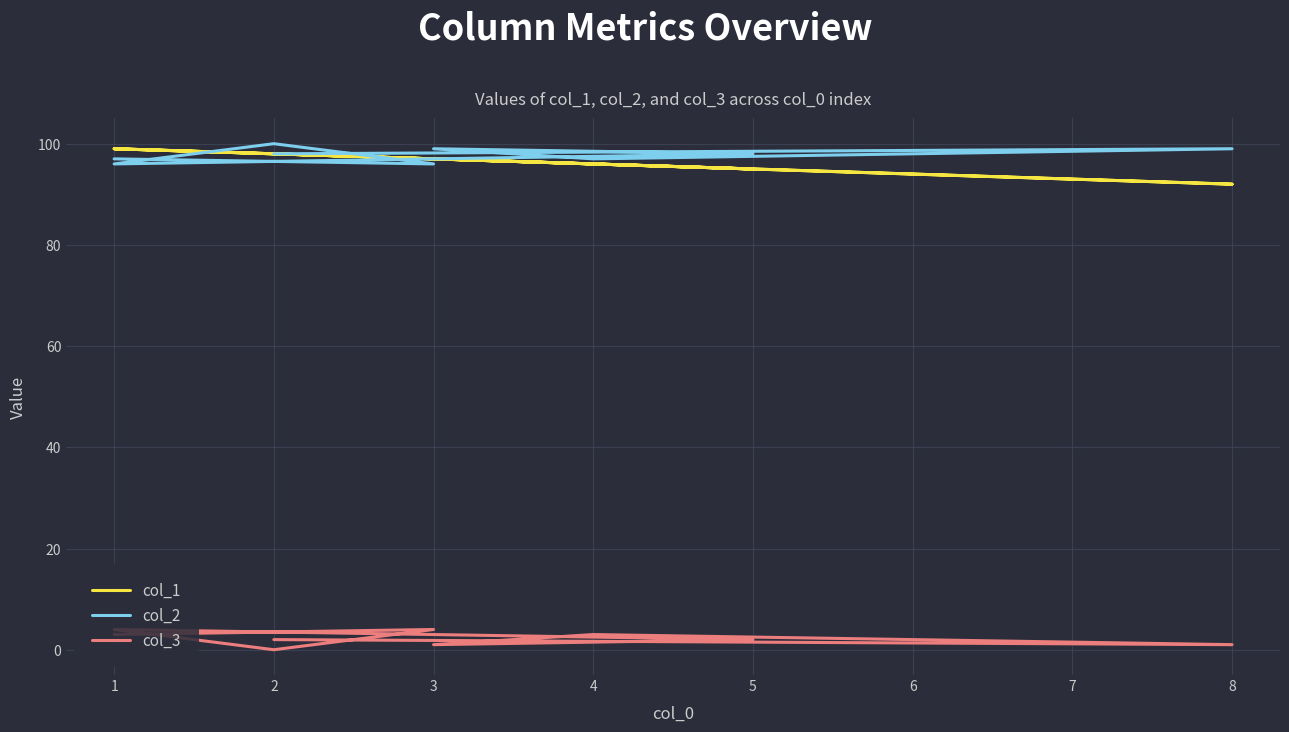

What are all the series names shown in the legend?

col_1, col_2, col_3